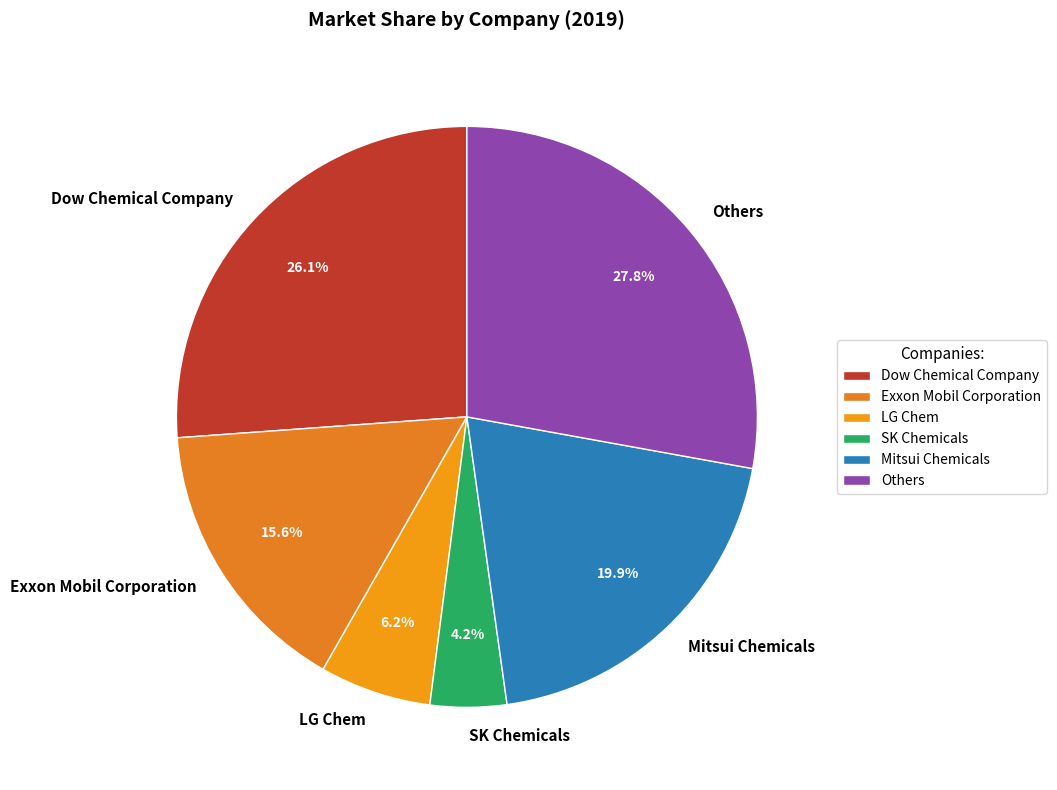

True or false: Dow Chemical Company accounts for 26% of the total.

True